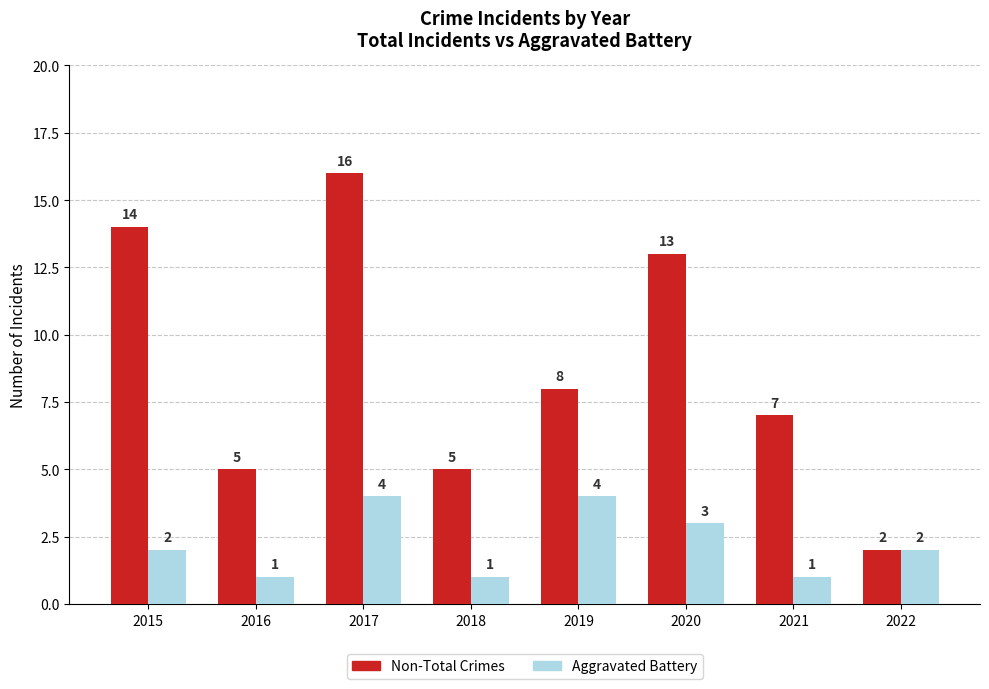

The Non-Total Crimes series shows 16 at 2017. True or false?

True